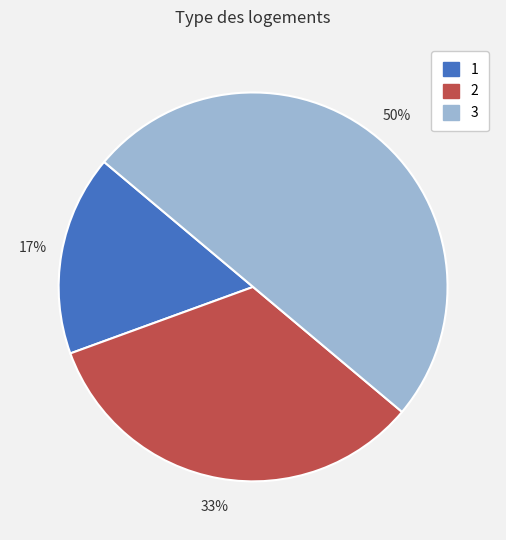

What is the largest slice in the pie chart?

3